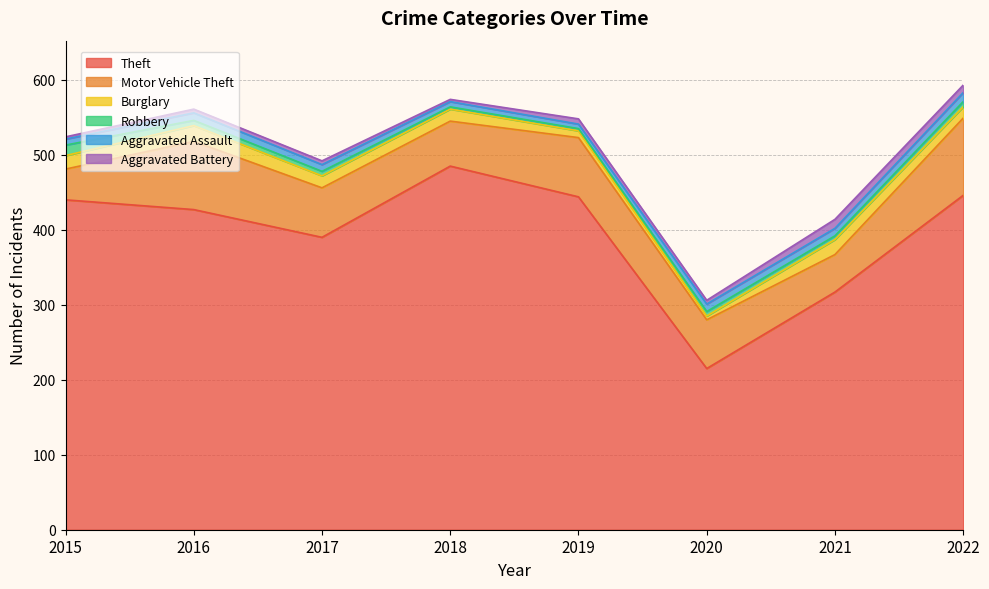

Reading left to right, extract all data points from this chart.

Theft: 440	427	390	485	444	215	317	446
Motor Vehicle Theft: 41	91	66	60	79	65	50	103
Burglary: 18	21	16	16	9	5	20	15
Robbery: 14	7	6	3	3	6	5	7
Aggravated Assault: 8	10	9	7	6	10	10	12
Aggravated Battery: 3	5	5	3	7	5	12	10